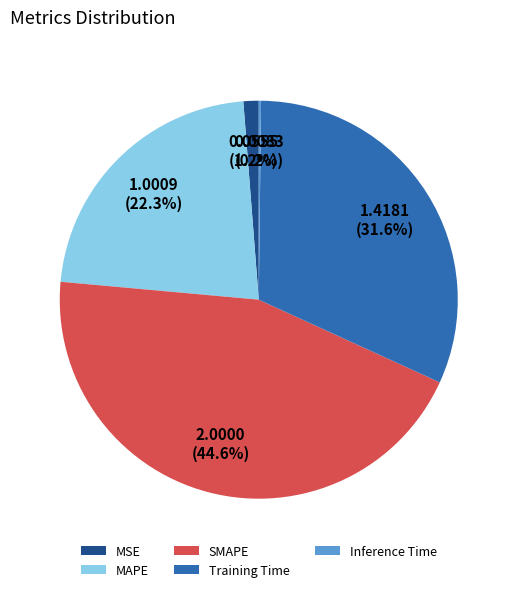

True or false: MSE accounts for 11% of the total.

False